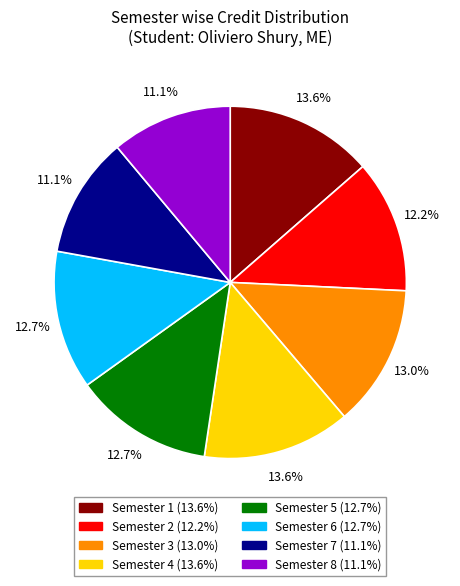

What is the ratio of the value at Semester 7 to the value at Semester 2?

0.9